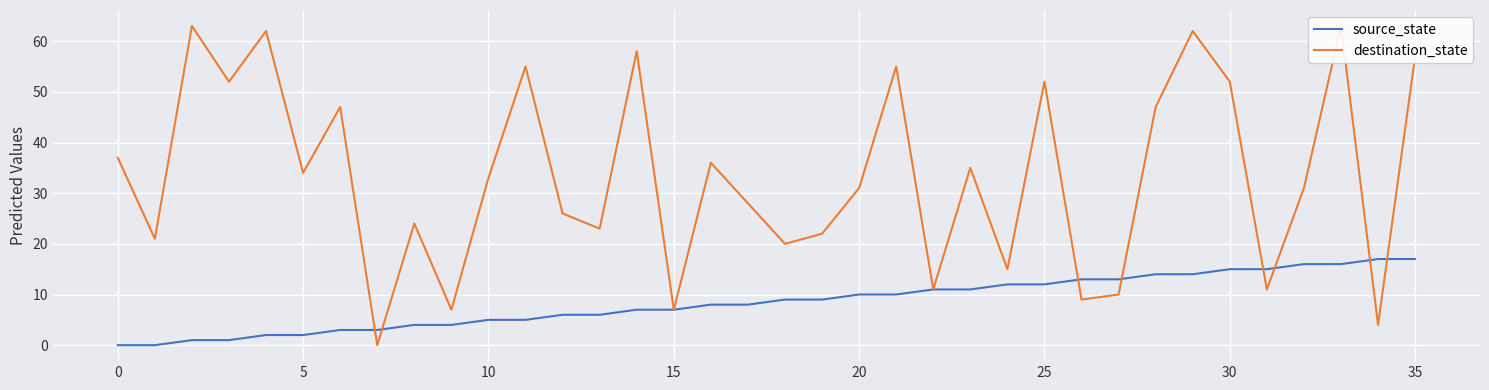

True or false: source_state has a value of 3 at 23.

False